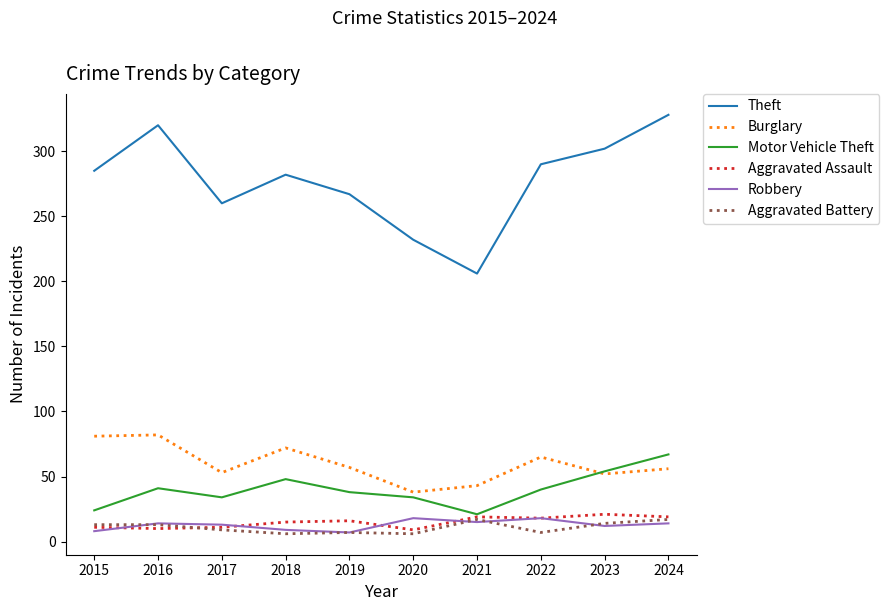

What is the average value of the Burglary series?

60